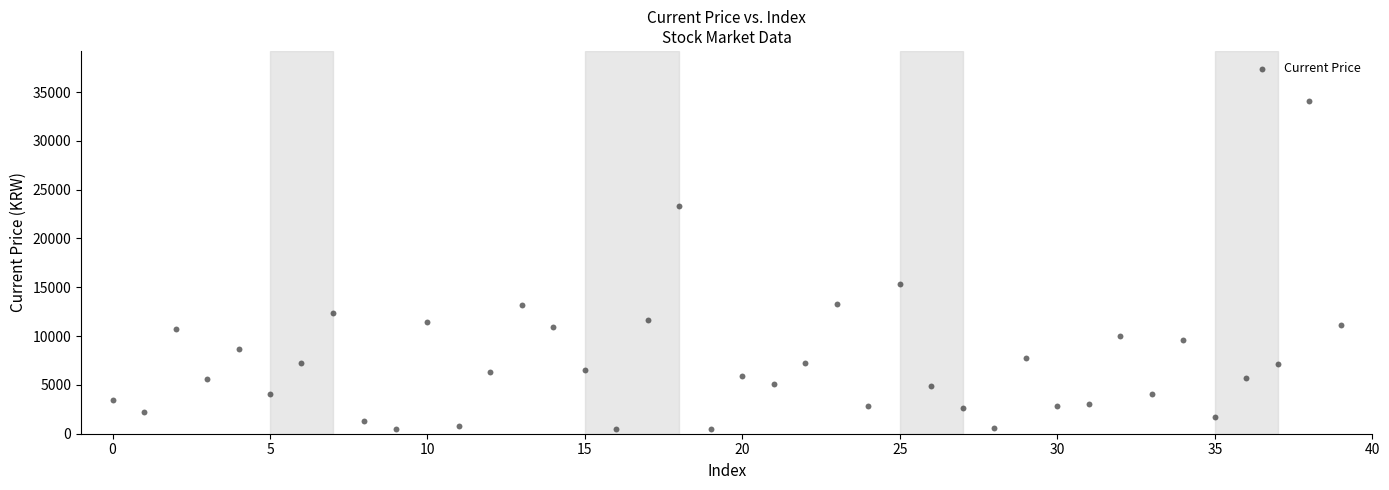

What is the range of Y values (max minus min)?

33665